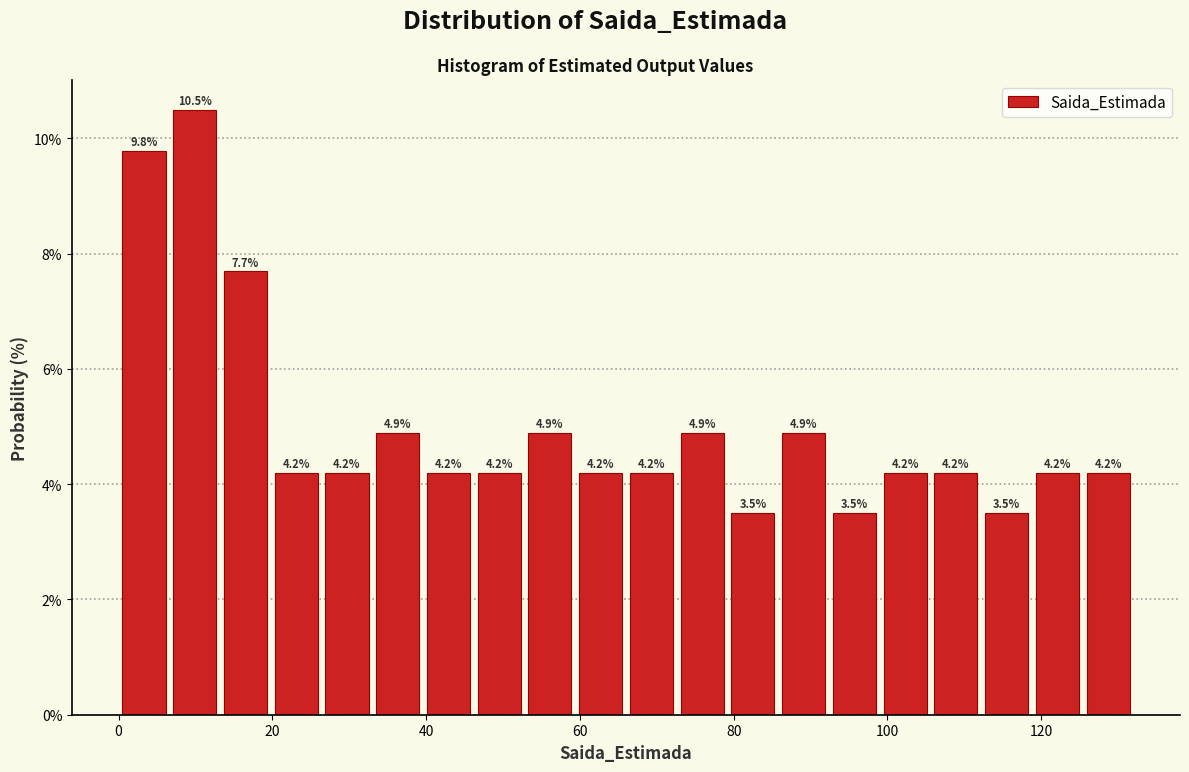

Read against the x-axis, roughly where is the centre of the tallest bar?

10